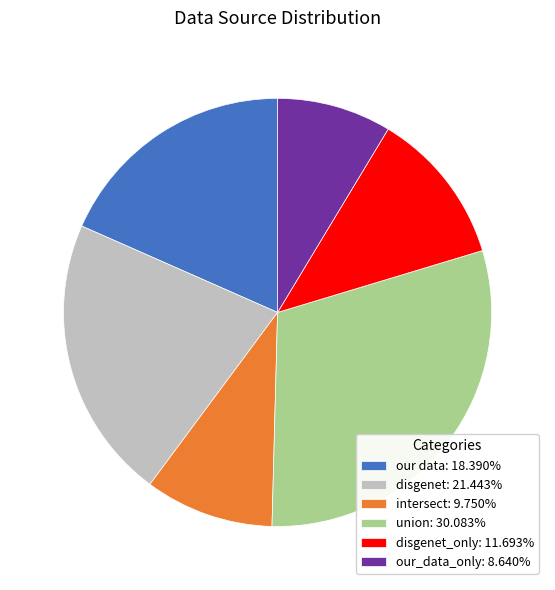

Approximately how many times larger is the value at our data: 18.390% compared to disgenet: 21.443%?

0.9